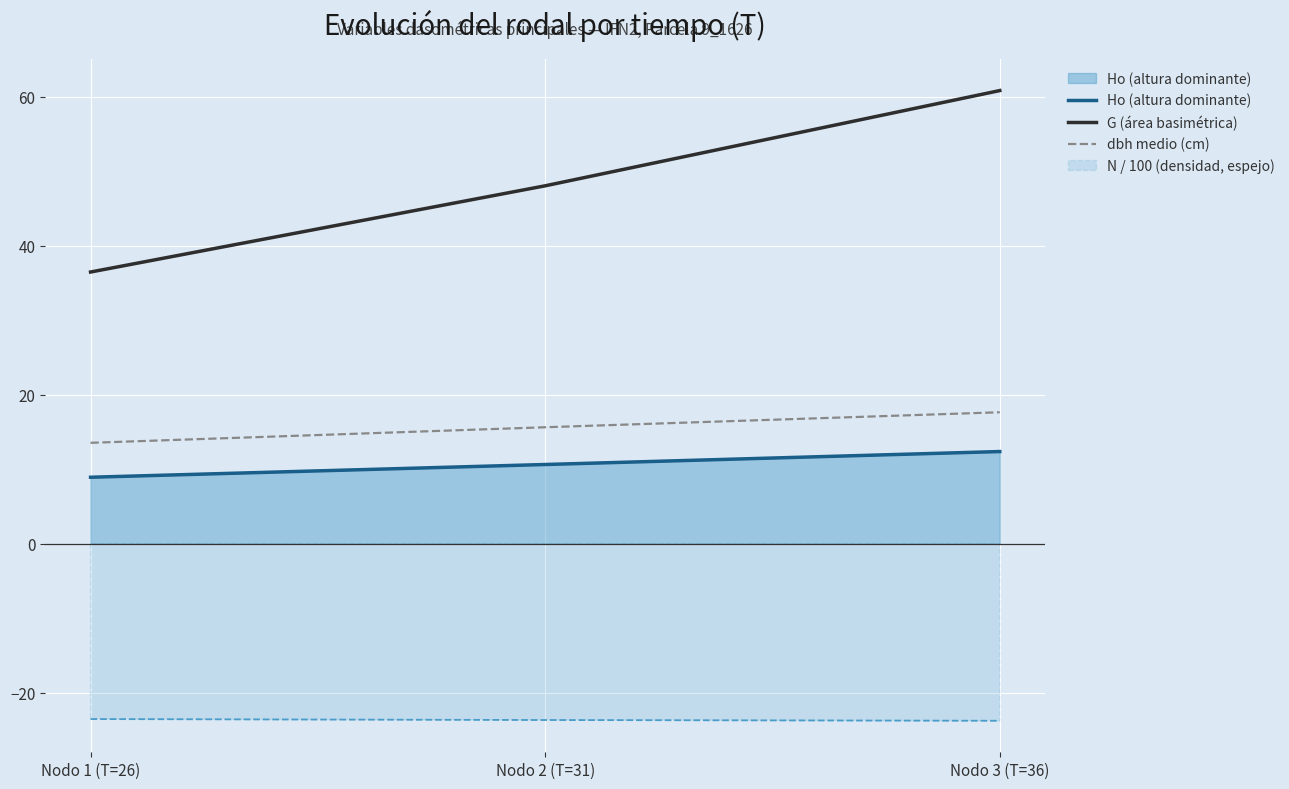

What is the sum of all G (área basimétrica) values?

145.3